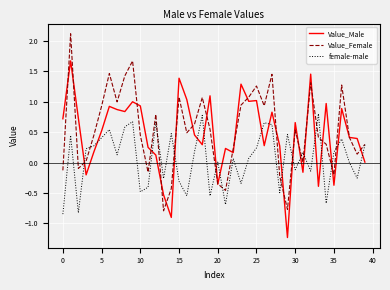

Which series has the largest total across all categories?

Value_Female